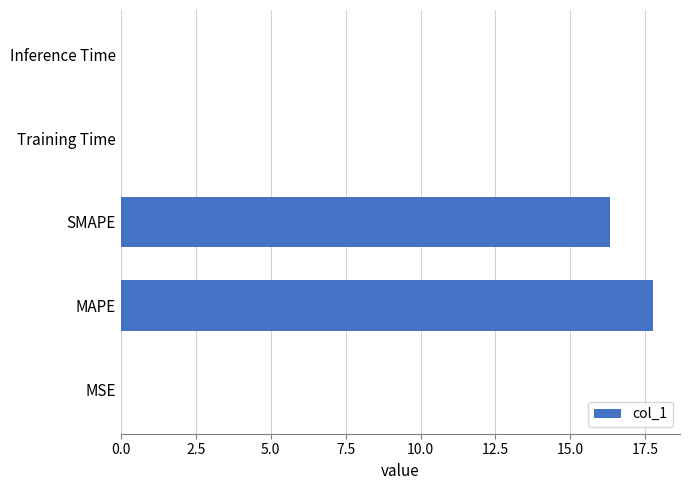

Which has a higher value, Training Time or MAPE?

MAPE